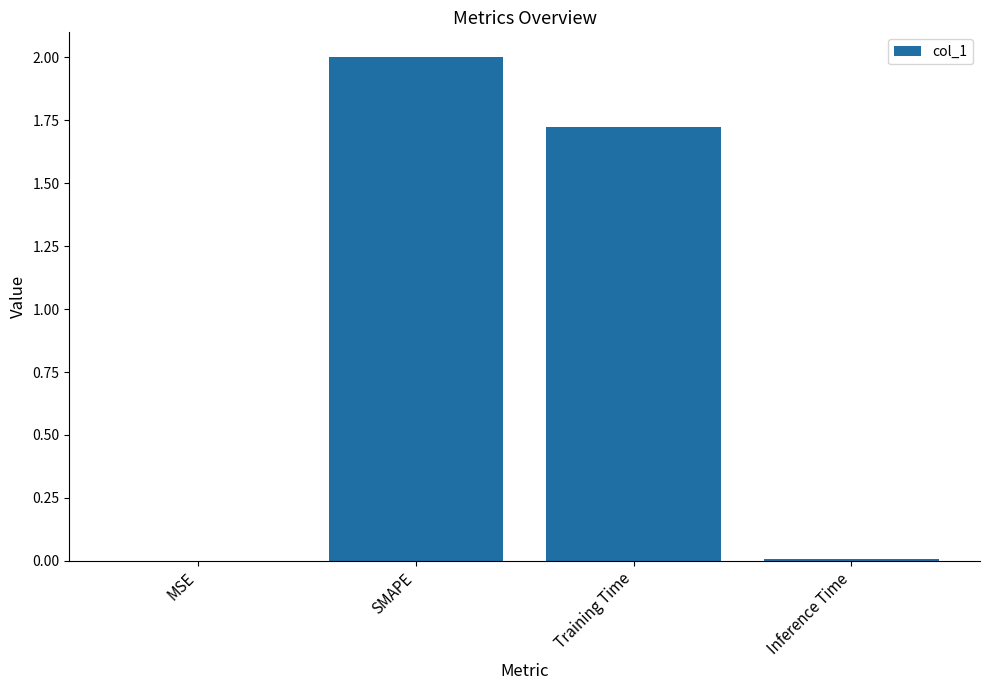

Is it true that the value at SMAPE is 1.3?

False